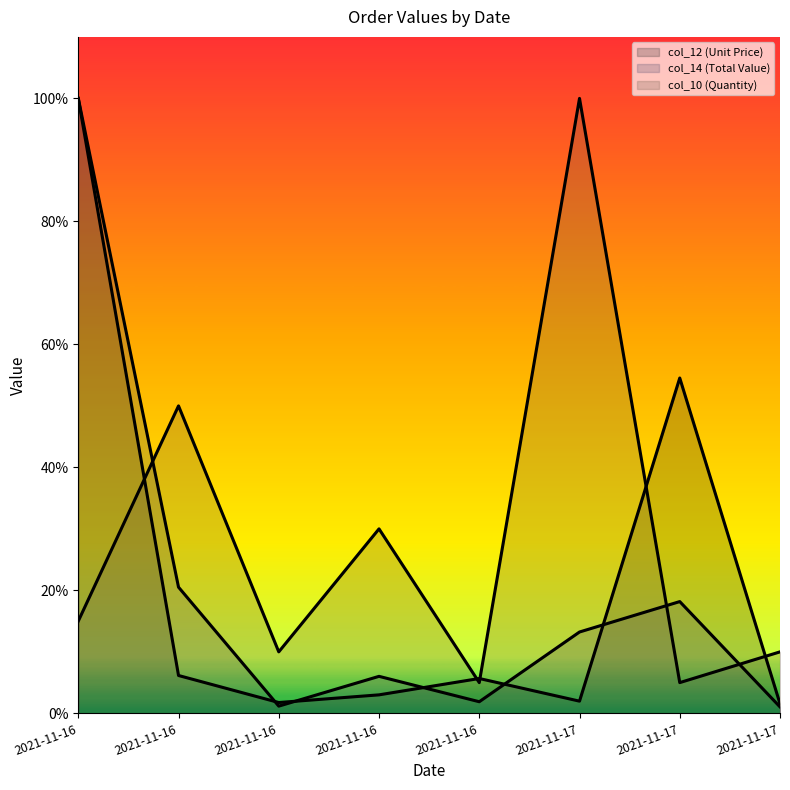

What is the difference between the col_12 (Unit Price) values at 2021-11-16 and 2021-11-16?

1.0